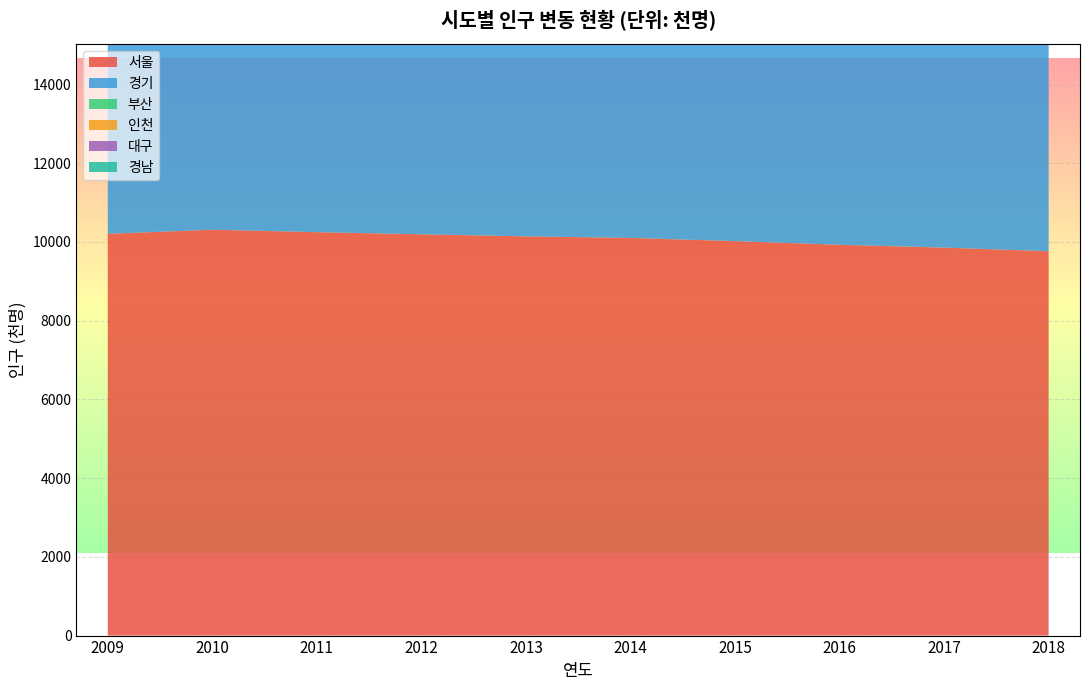

Reading left to right, what are all the values shown in this chart?

서울: 2009=10208	2010=10312	2011=10250	2012=10195	2013=10144	2014=10103	2015=10022	2016=9930	2017=9857	2018=9766
경기: 2009=11460	2010=11787	2011=11937	2012=12093	2013=12235	2014=12358	2015=12522	2016=12716	2017=12873	2018=13077
부산: 2009=3543	2010=3568	2011=3551	2012=3538	2013=3528	2014=3519	2015=3513	2016=3498	2017=3470	2018=3441
인천: 2009=2710	2010=2758	2011=2801	2012=2844	2013=2880	2014=2903	2015=2925	2016=2943	2017=2948	2018=2955
대구: 2009=2489	2010=2512	2011=2508	2012=2506	2013=2502	2014=2493	2015=2487	2016=2484	2017=2475	2018=2462
경남: 2009=3250	2010=3291	2011=3309	2012=3319	2013=3333	2014=3350	2015=3364	2016=3373	2017=3380	2018=3374